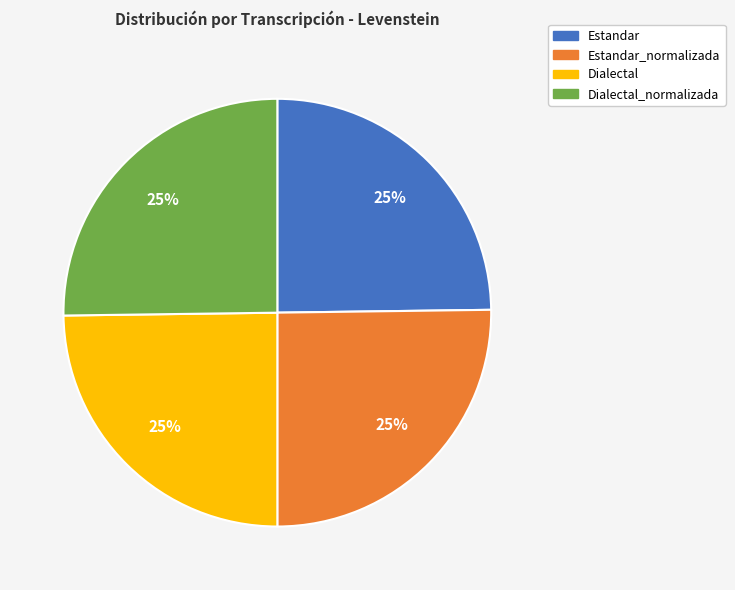

Is it true that Dialectal is 36% of the pie?

False